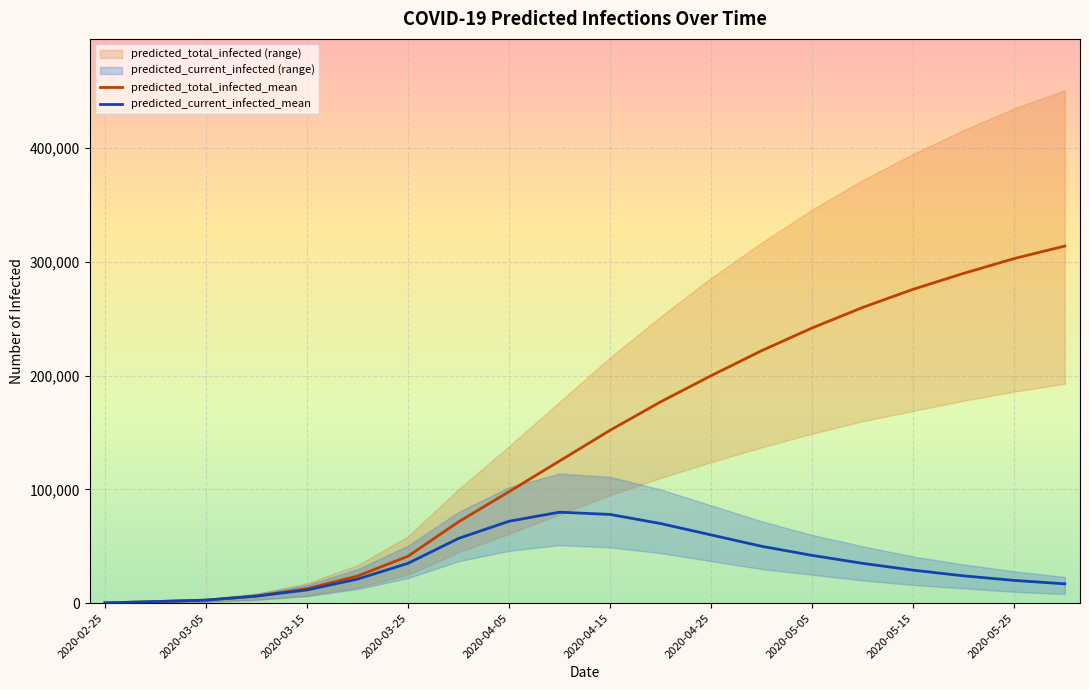

Between 2020-02-25 and 15, which series saw the biggest shift?

predicted_total_infected_mean